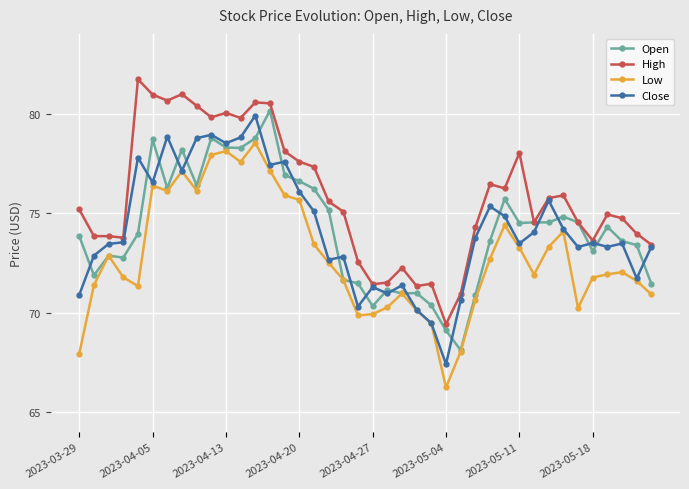

What is the difference between the maximum and second lowest values in the Low series?

10.6